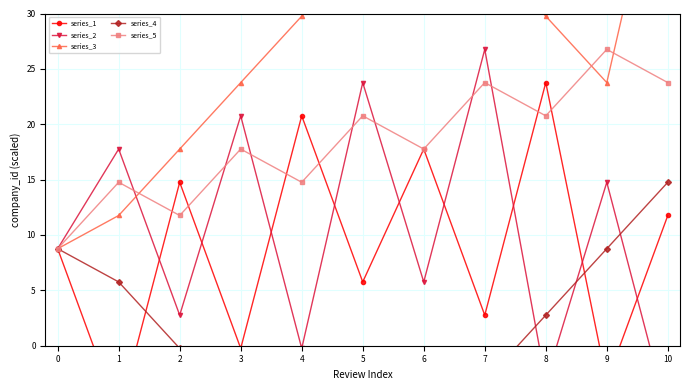

True or false: series_4 has a value of 2.8 at 8.

True